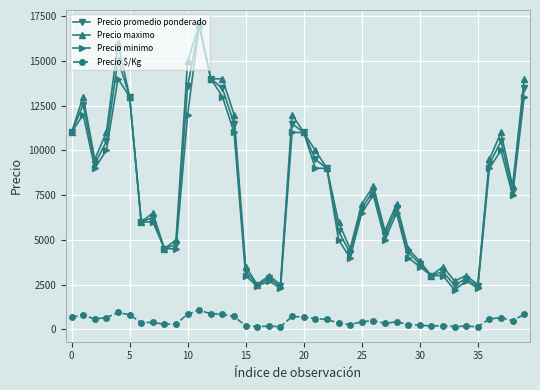

True or false: Precio promedio ponderado and Precio $/Kg cross at least once.

False